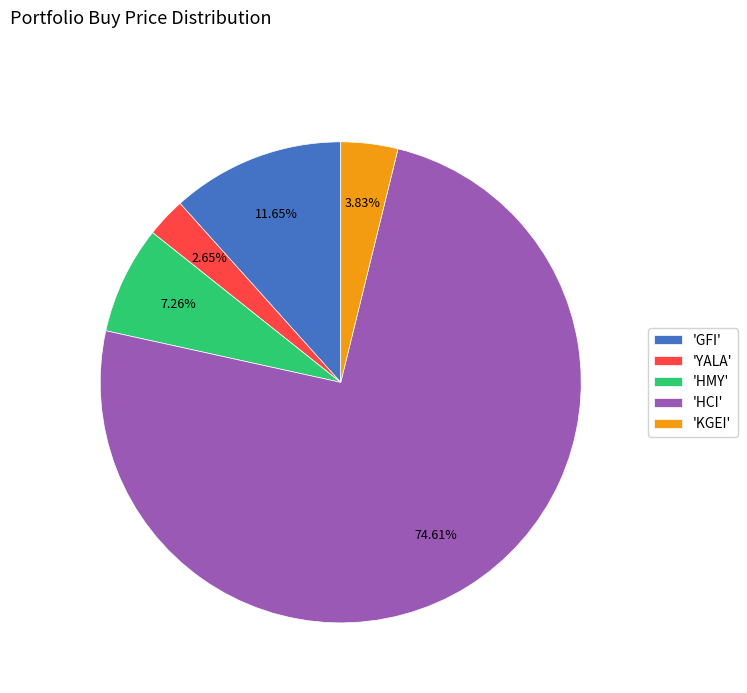

Do 'KGEI' and 'HCI' together represent more than half of the pie?

Yes